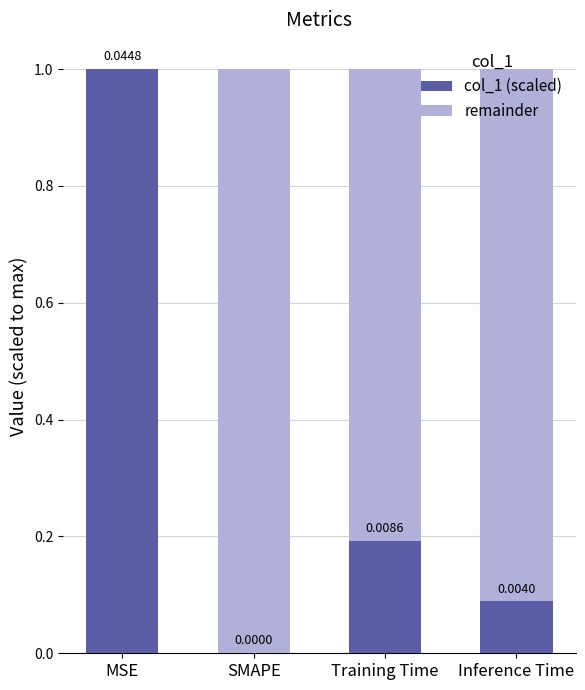

Where is col_1 (scaled) nearest to the value 0?

SMAPE